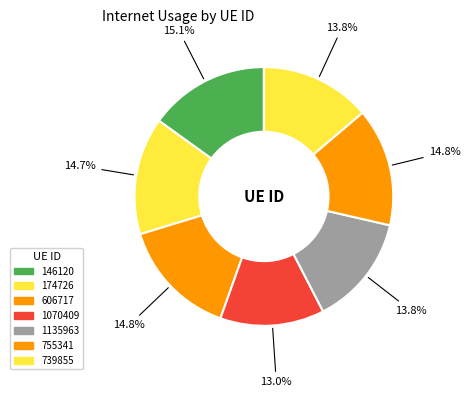

Does any single category account for the majority?

No